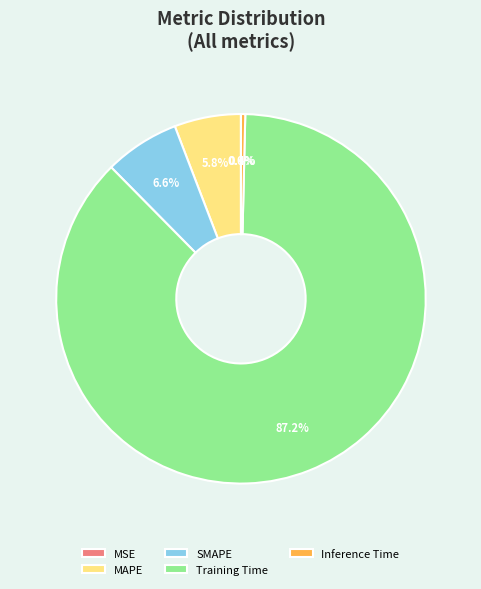

Is the sum of MAPE and Training Time greater than half?

Yes